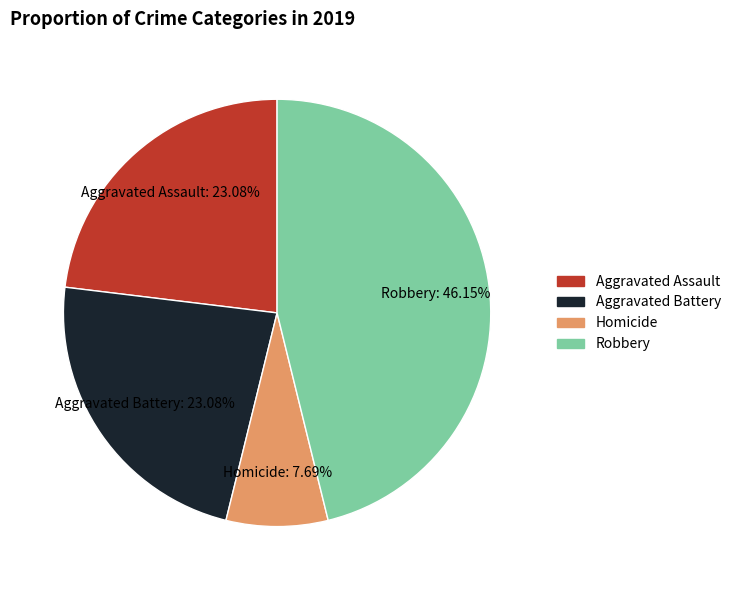

Does any single category account for the majority?

No